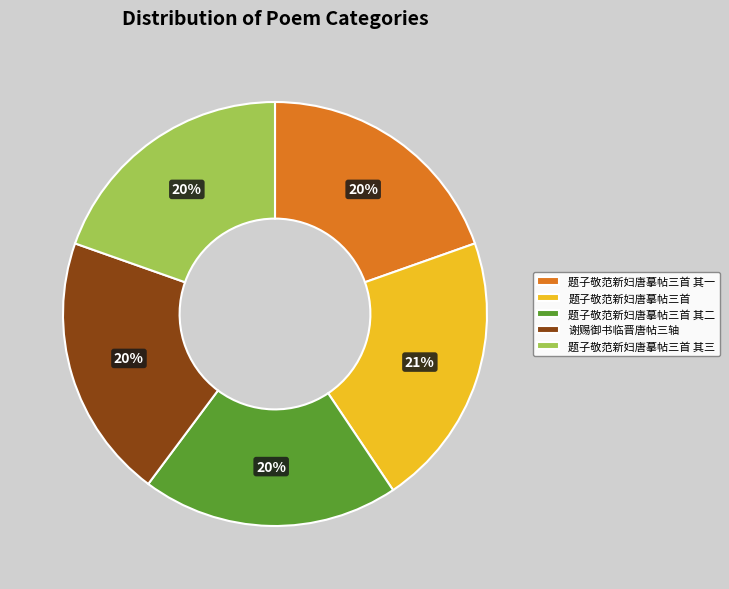

Is 谢赐御书临晋唐帖三轴 the majority of the pie?

No